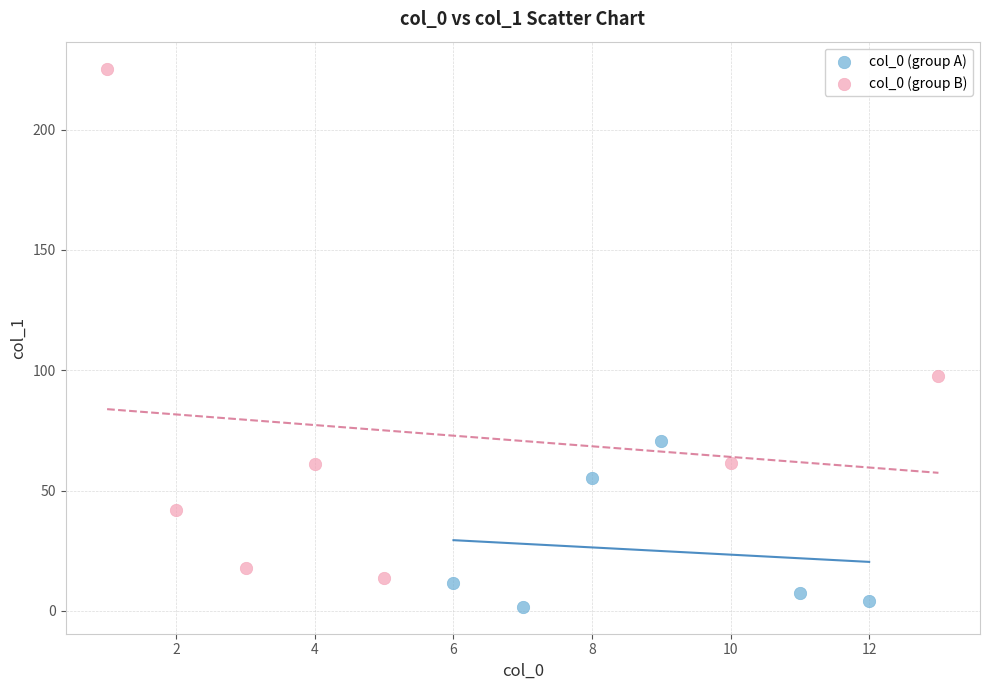

Which series contains the highest Y value?

col_0 (group B)